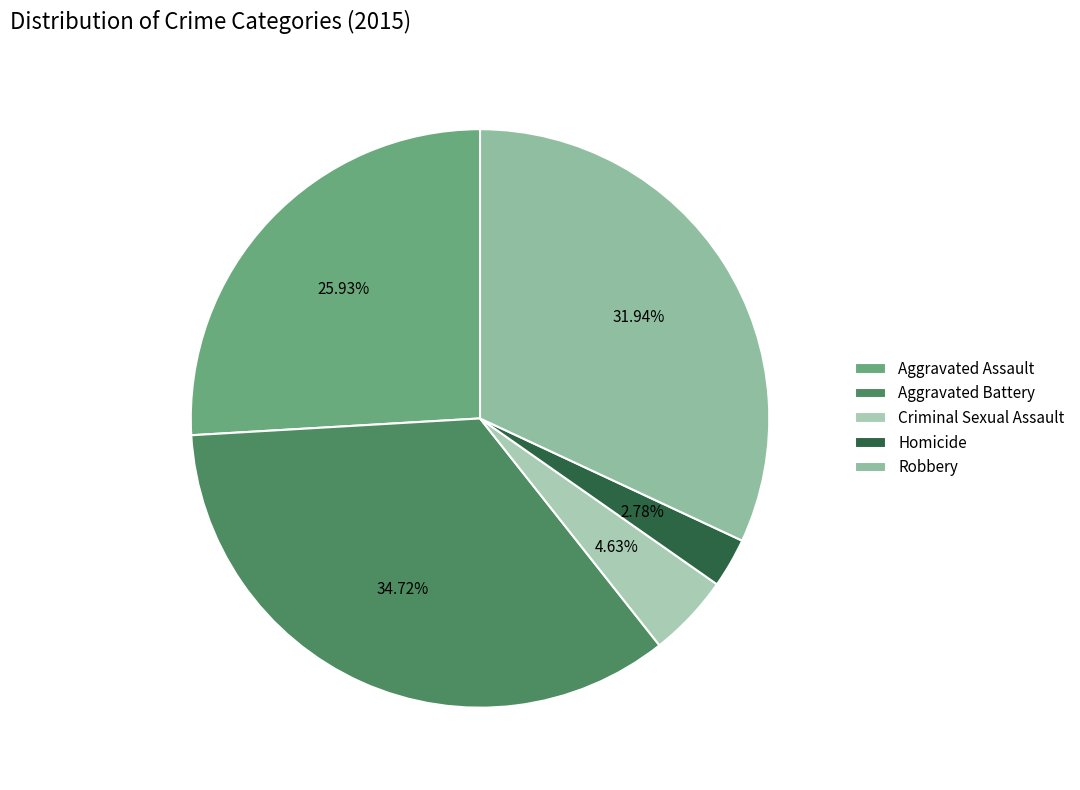

To the nearest percent, what is the average slice percentage?

20%